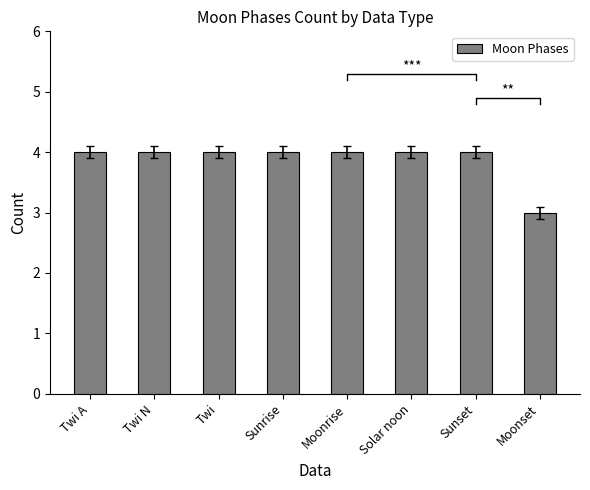

What is the label of the 1st bar from the right?

Moonset